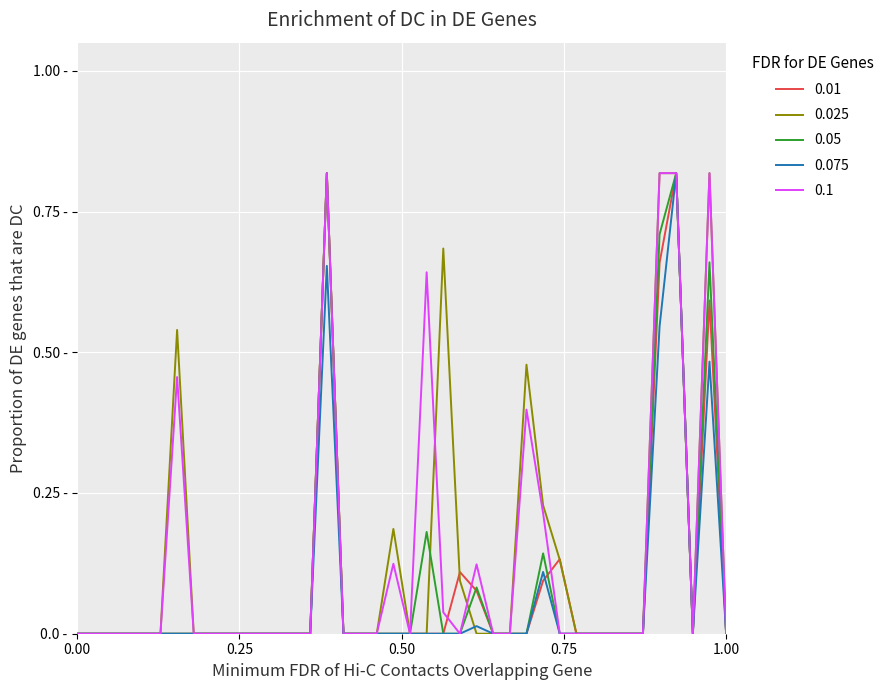

What are all the series names shown in the legend?

0.01, 0.025, 0.05, 0.075, 0.1